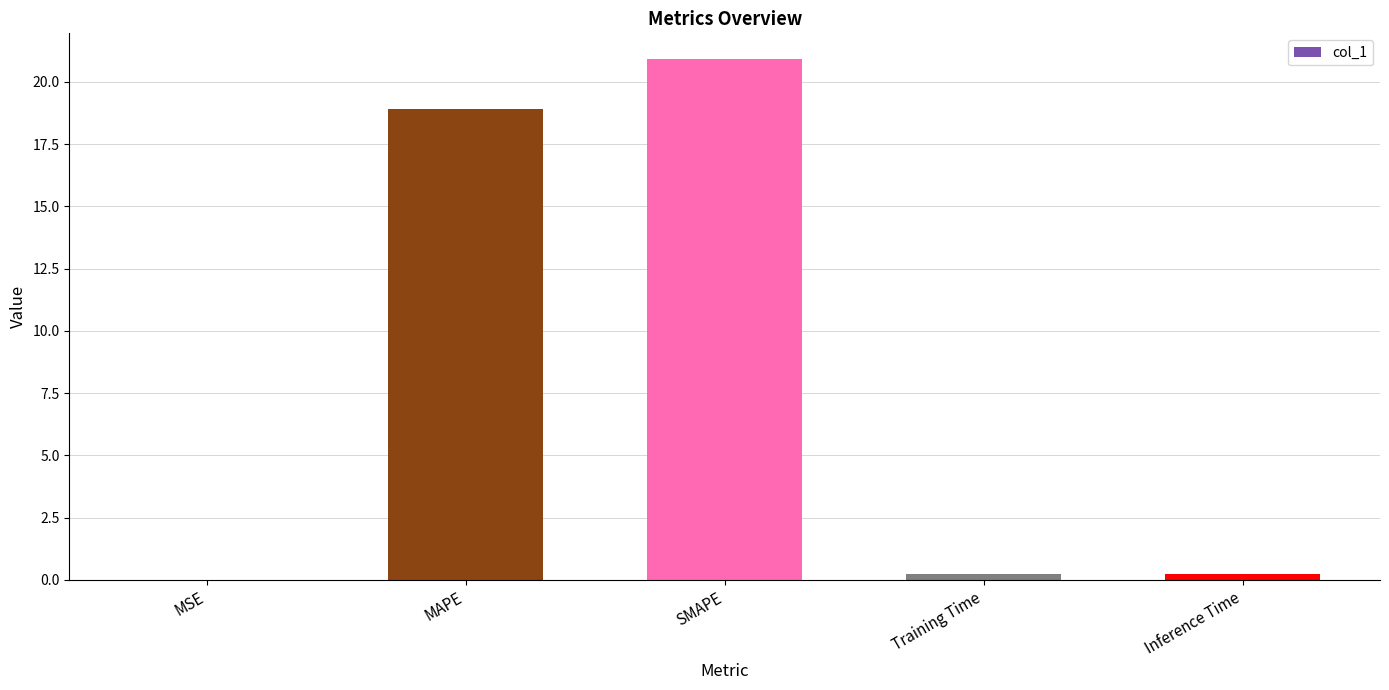

At which label is the value closest to 10?

MAPE